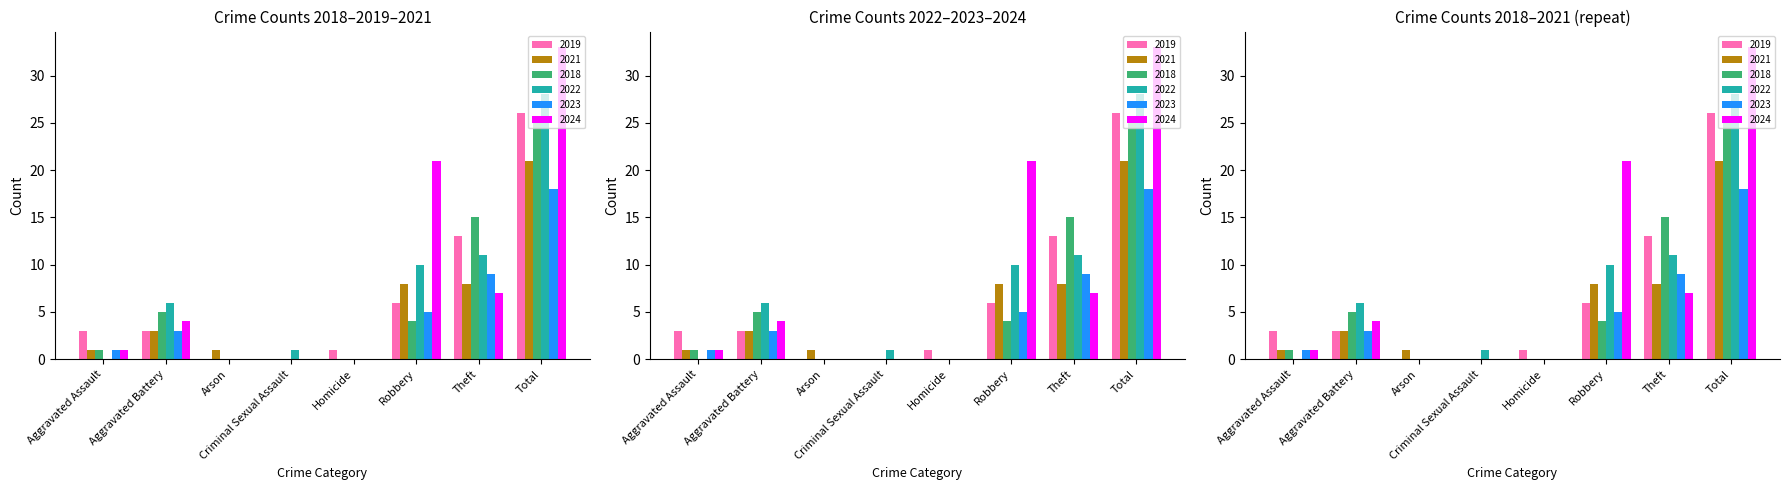

At which category is the sum across all series the highest?

Total